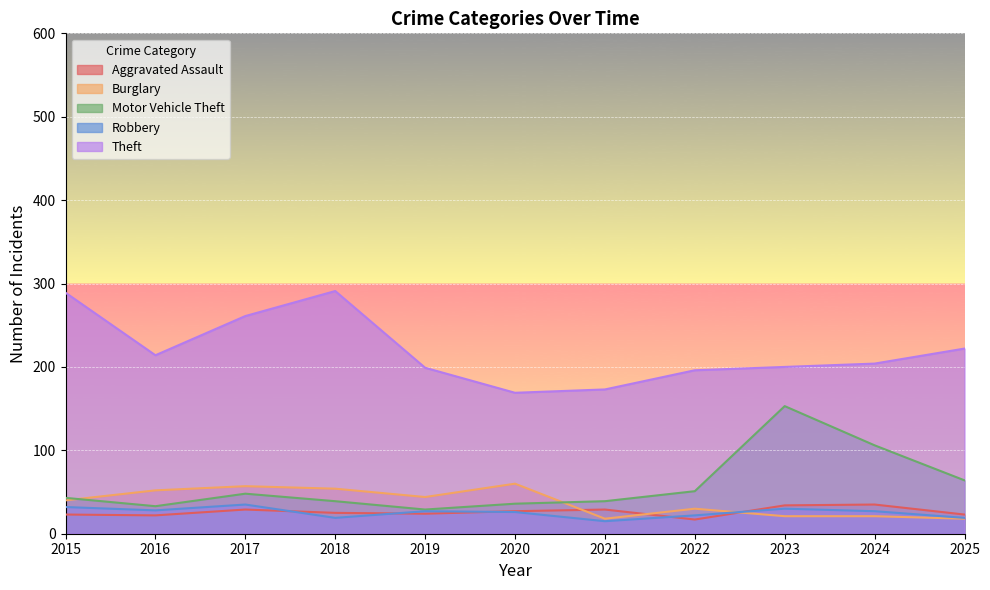

Reading right to left, extract all data points from this chart.

Aggravated Assault: 23	35	34	17	29	27	24	25	29	22	23
Burglary: 18	21	21	30	18	60	44	54	57	52	40
Motor Vehicle Theft: 64	106	153	51	39	36	29	39	48	33	43
Robbery: 19	27	30	22	15	26	27	19	35	28	32
Theft: 222	204	200	196	173	169	199	291	261	214	289